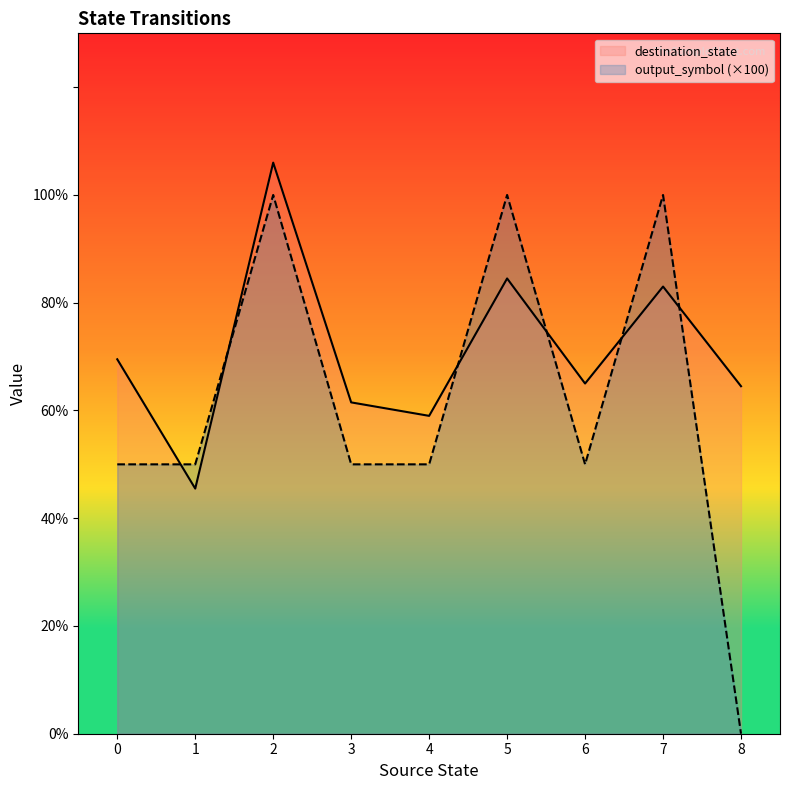

Which series has the largest total across all categories?

destination_state